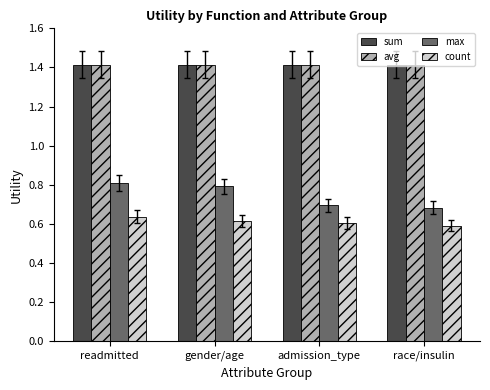

Is it true that max equals 0.7 at race/insulin?

True